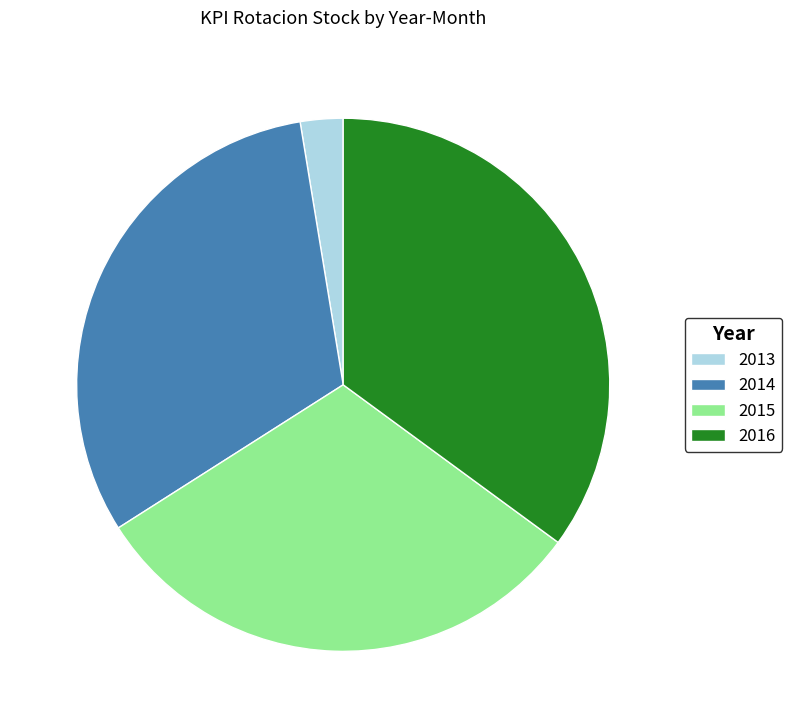

Is it true that 2013 is 16% of the pie?

False